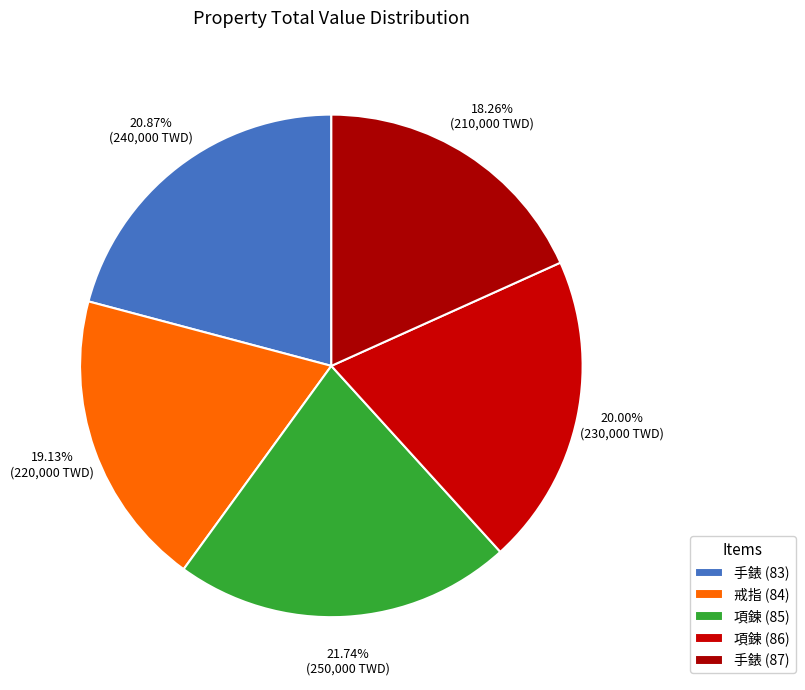

Between 項鍊 (85) and 手錶 (83), which is larger?

項鍊 (85)